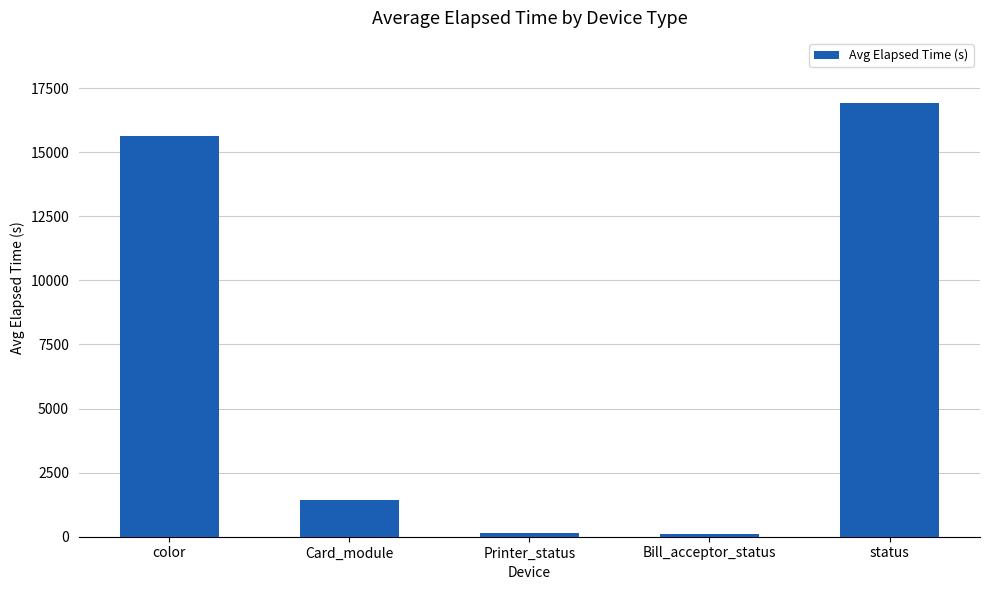

What is the difference between the second highest and second lowest values?

15463.7